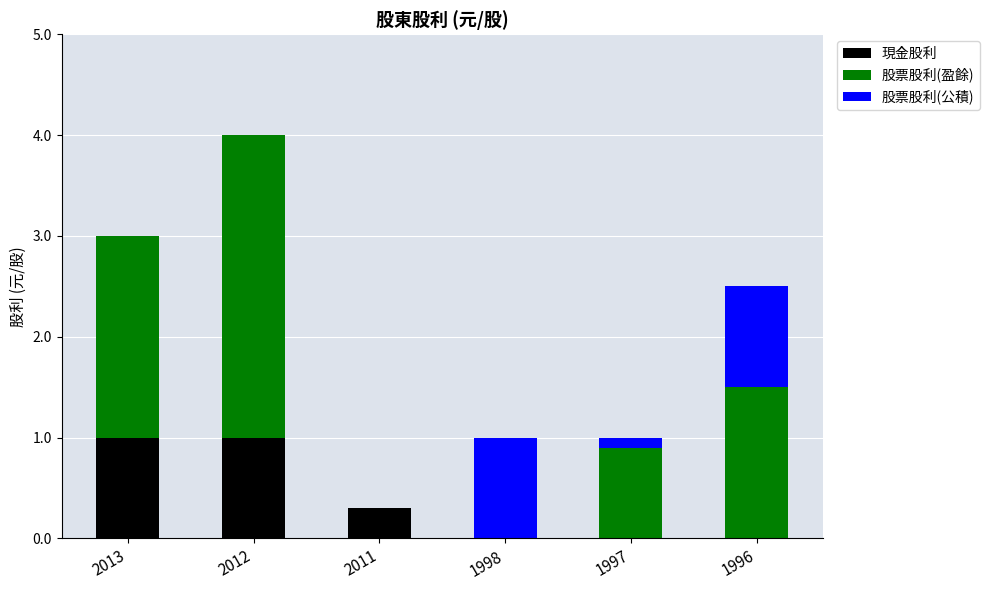

What is the sum of the 現金股利 values at 1997 and 2012?

1.0